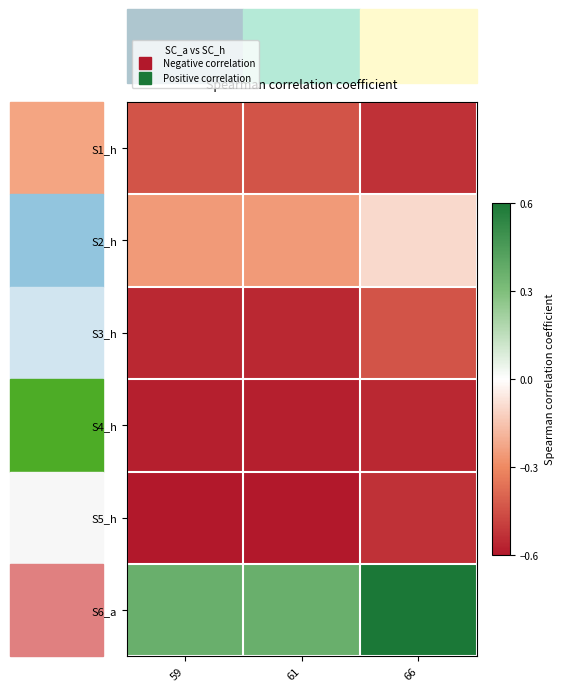

Reading left to right, transcribe all the data shown in this chart.

S1_h: 59=-0.4	61=-0.4	66=-0.5
S2_h: 59=-0.3	61=-0.3	66=-0.1
S3_h: 59=-0.6	61=-0.6	66=-0.4
S4_h: 59=-0.6	61=-0.6	66=-0.6
S5_h: 59=-0.6	61=-0.6	66=-0.5
S6_a: 59=0.4	61=0.4	66=0.6